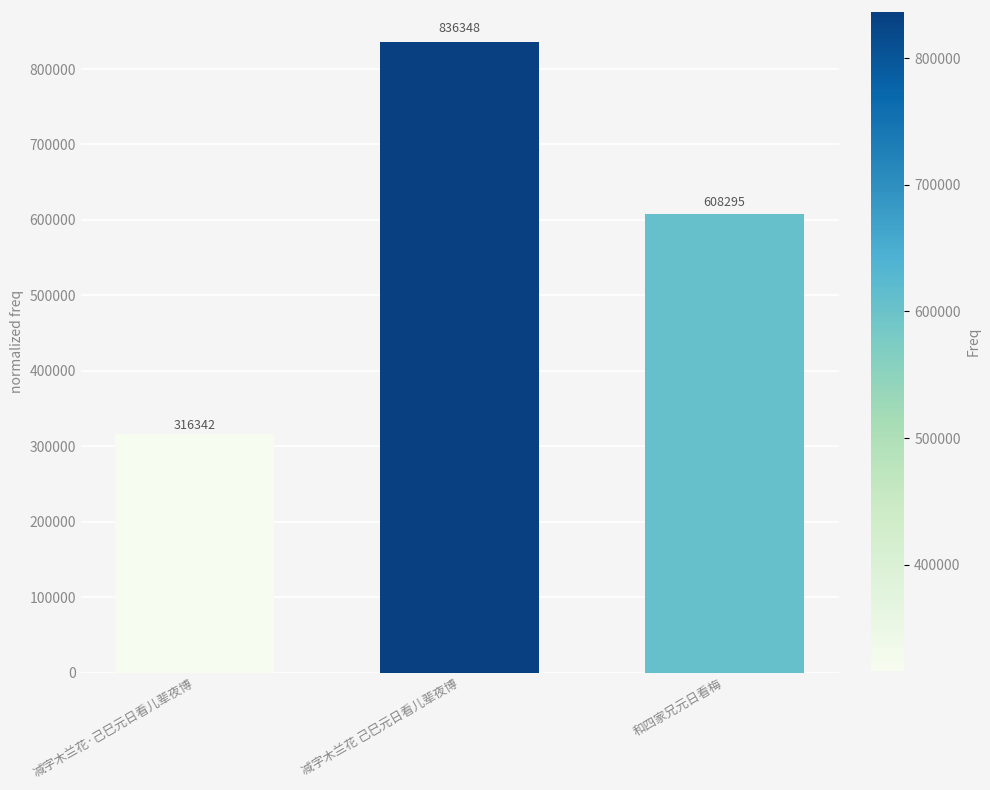

What is the change in value from 减字木兰花·己巳元日看儿辈夜博 to 和四家兄元日看梅?

+291953